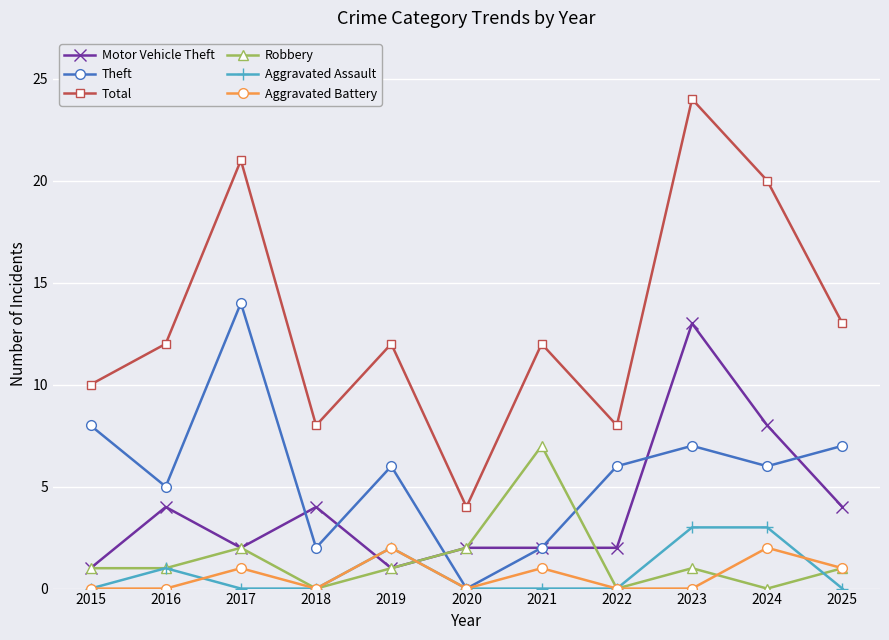

Count the number of categories in the chart.

11